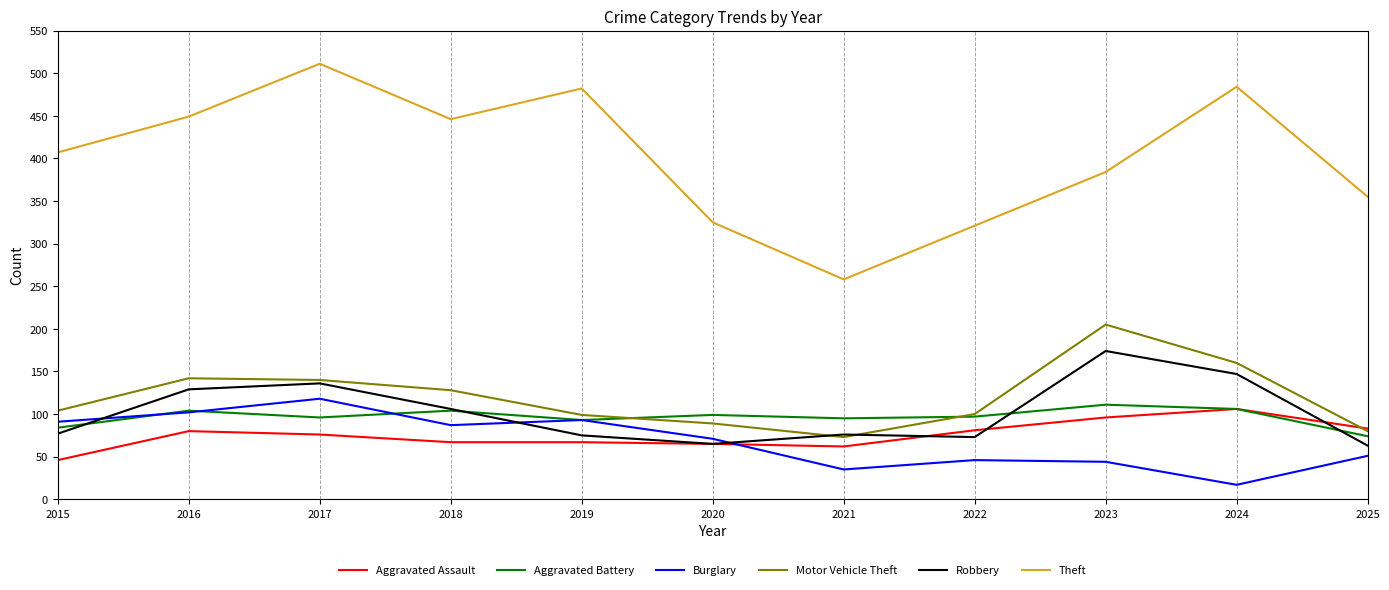

True or false: Robbery and Theft intersect in this chart.

False